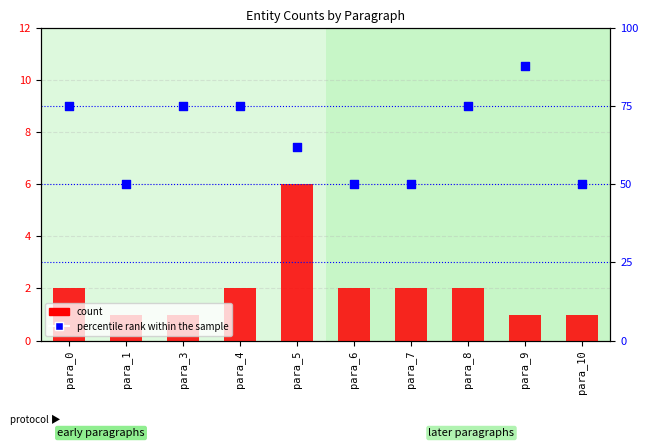

What are all the series names shown in the legend?

count, percentile rank within the sample